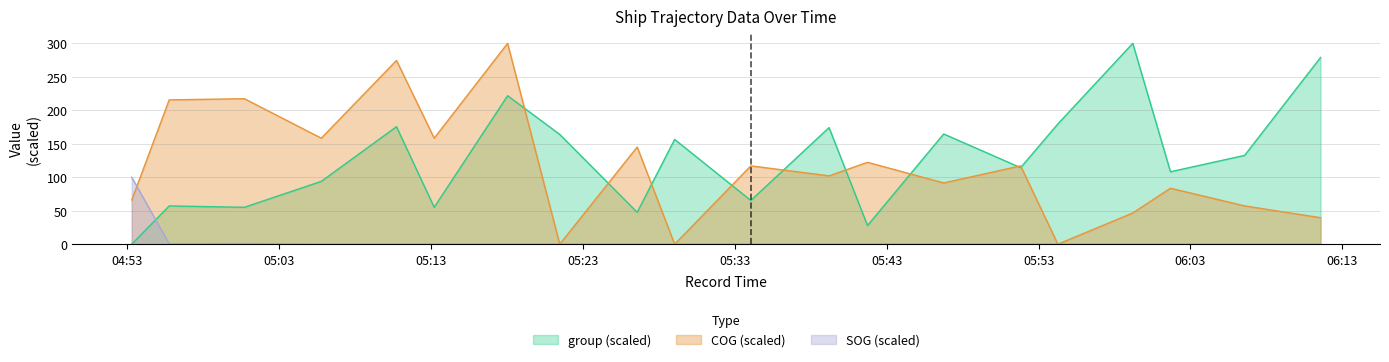

What is the label of the 9th point from the left?

05:26